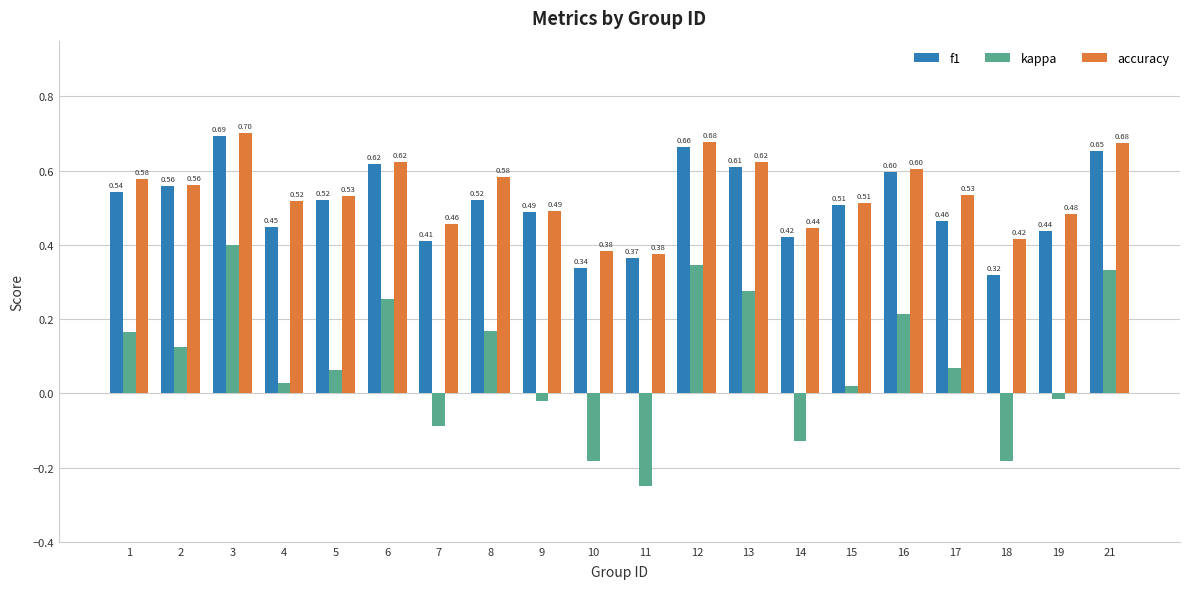

Is the value of kappa at 18 greater than the value of accuracy at 9?

No